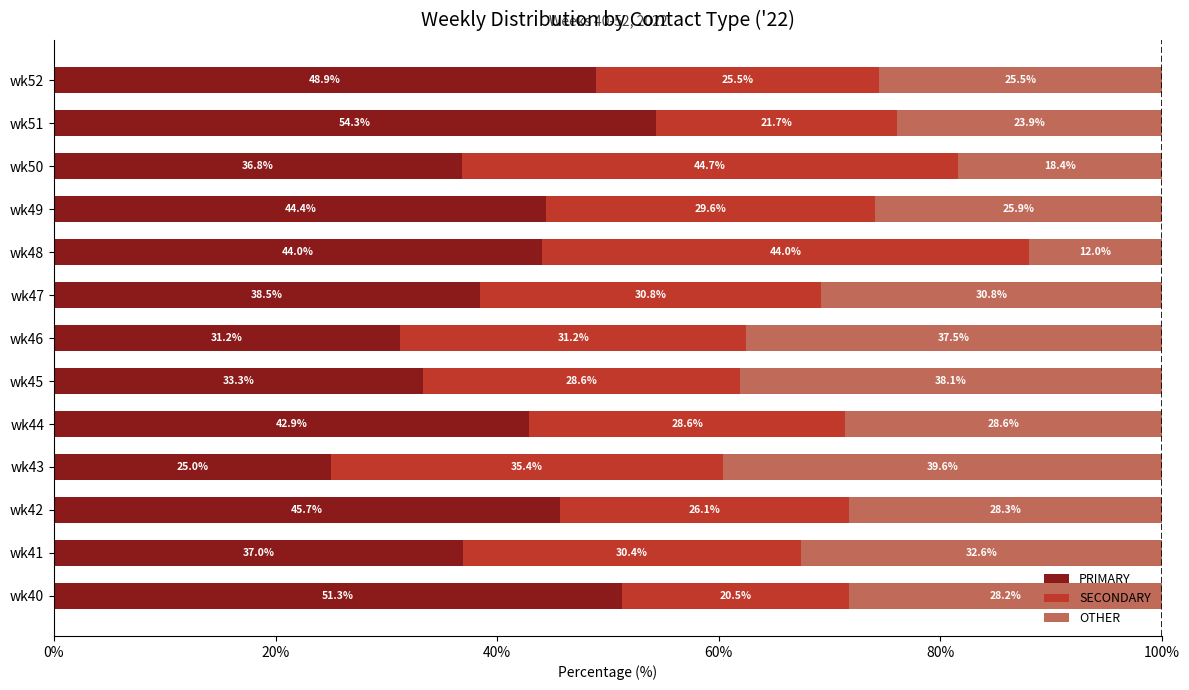

What is the sum of the PRIMARY values at wk43 and wk47?

63.5